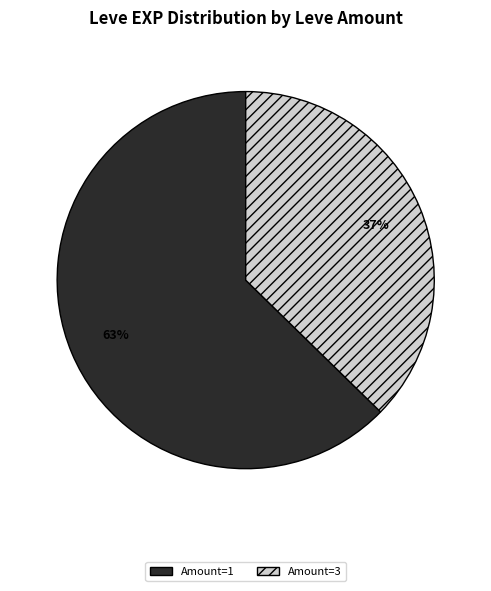

Which slice is the smallest?

Amount=3